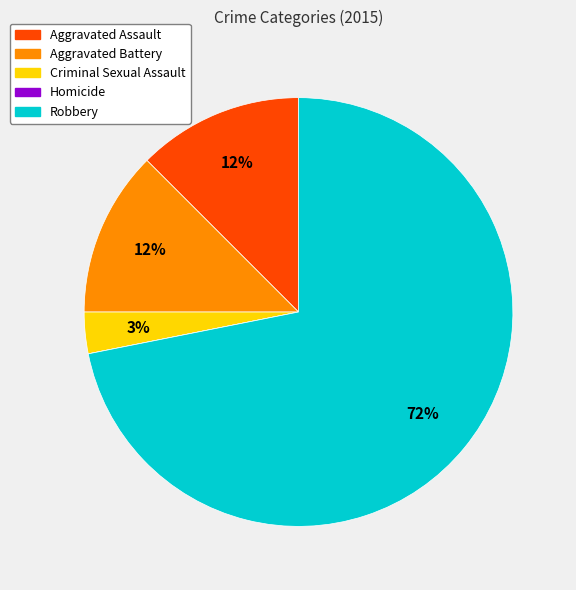

Do Robbery and Aggravated Assault together represent more than half of the pie?

Yes